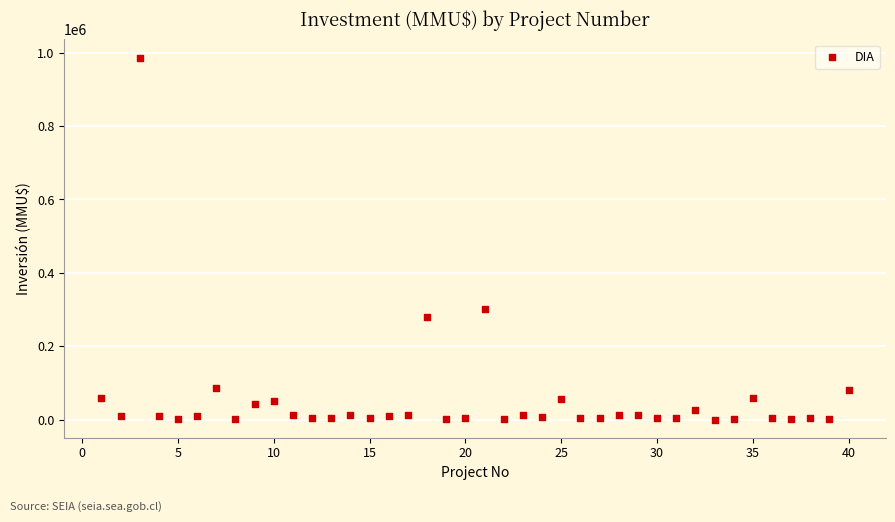

What Y value in the scatter plot is closest to 493500?

300000